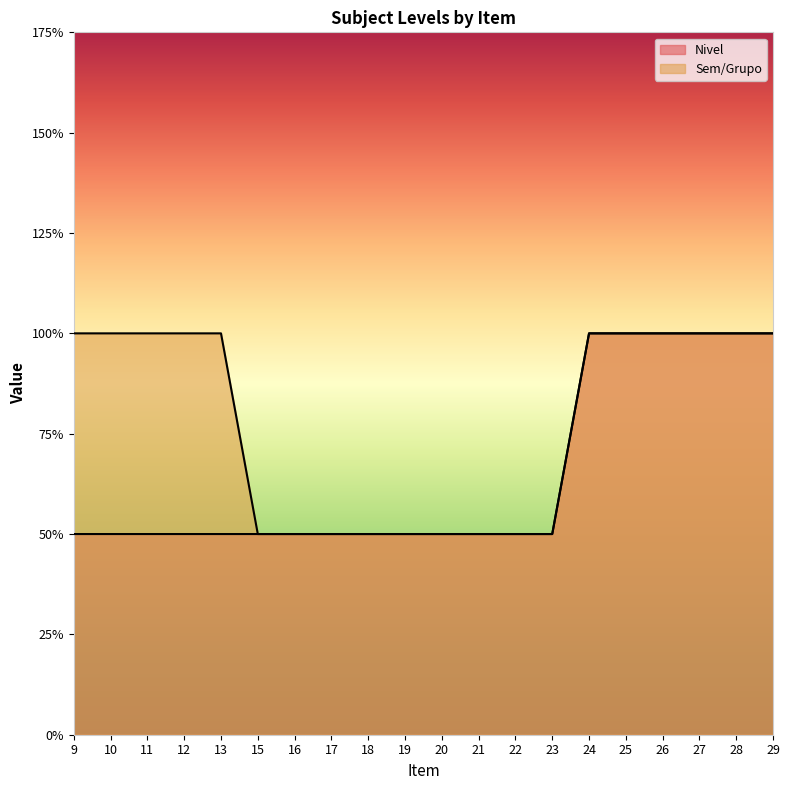

What is the difference between the highest and lowest values at 12?

1